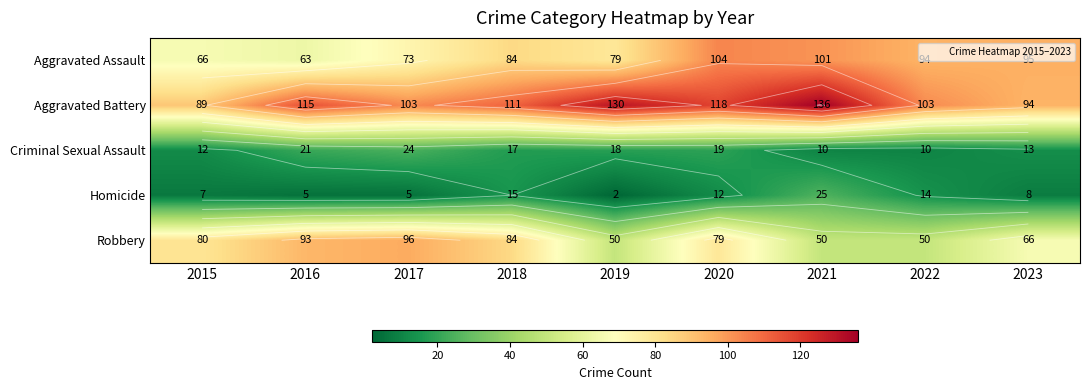

Is it true that Homicide equals 7 at 2015?

True